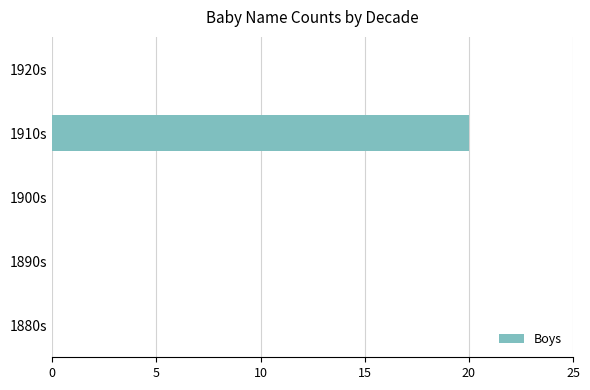

Which category has the highest value across all series?

1910s